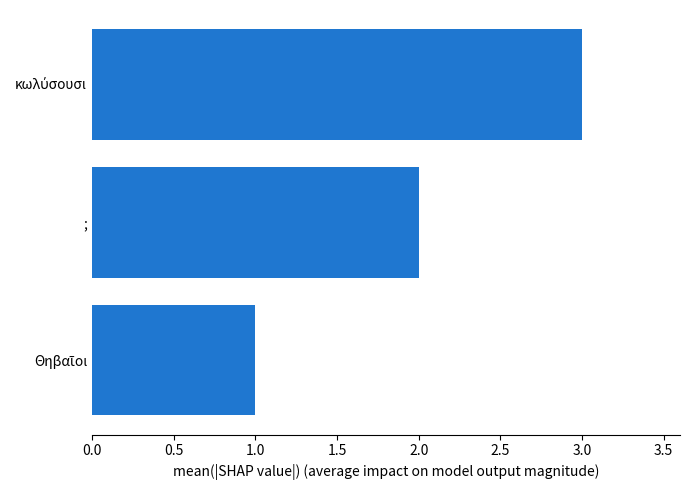

What is the average value?

2